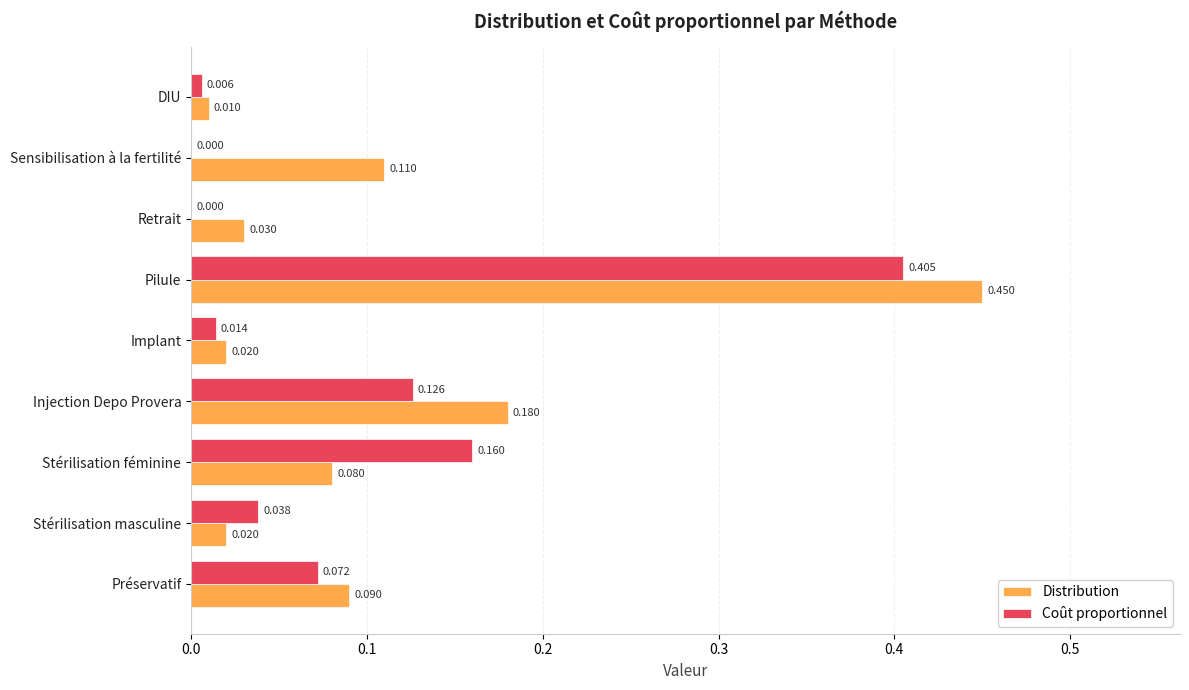

Which label corresponds to the largest value in the chart?

Pilule